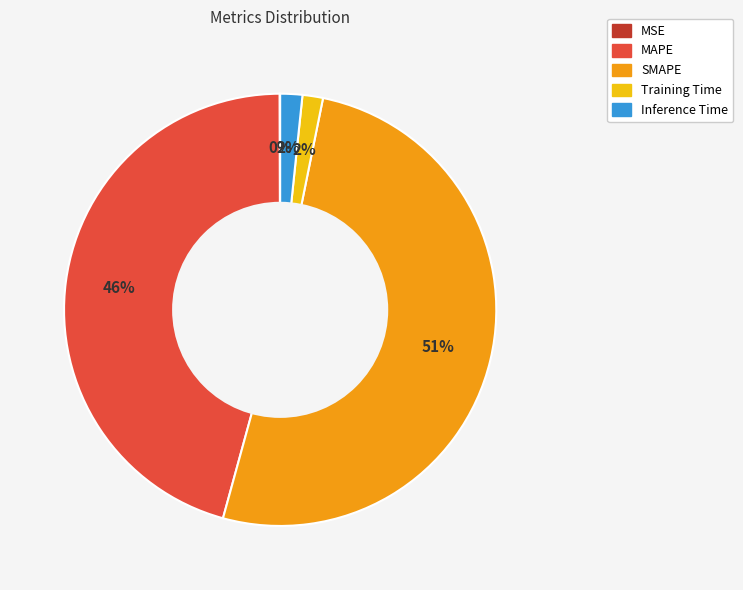

Between Training Time and SMAPE, which is larger?

SMAPE